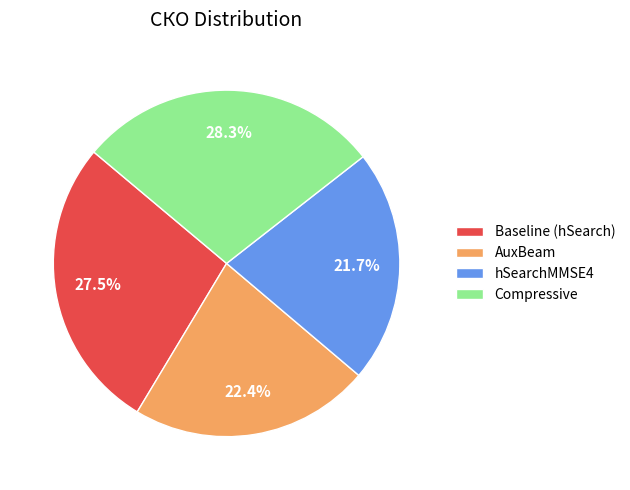

Approximately how many times larger is the value at Compressive compared to Baseline (hSearch)?

1.0